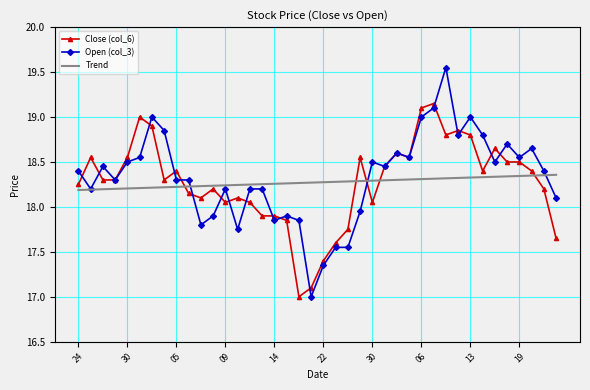

Rank the series by their maximum value, from lowest to highest.

Trend, Close (col_6), Open (col_3)